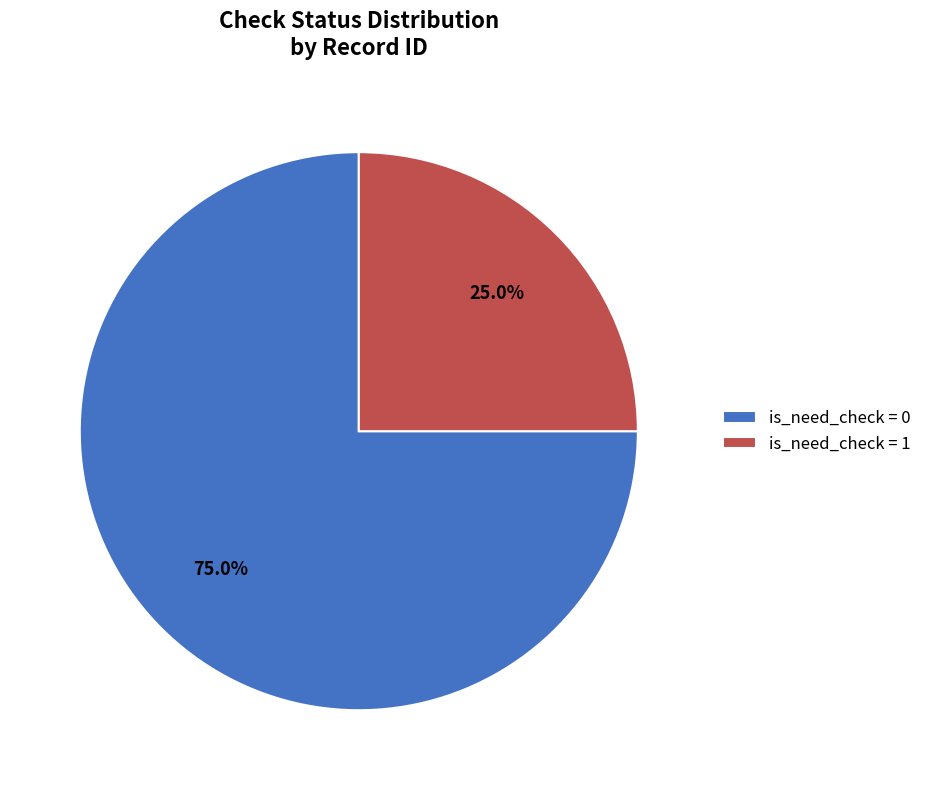

Is there any slice that represents more than half of the pie?

Yes